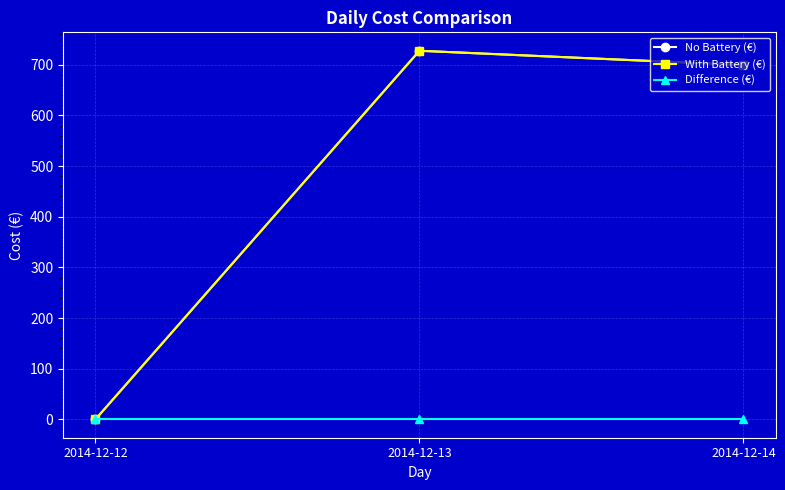

At which category is the sum across all series the highest?

2014-12-13